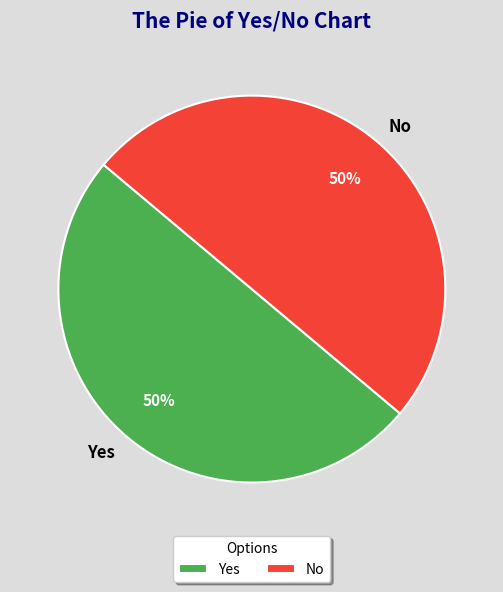

Do Yes and No together represent more than half of the pie?

Yes